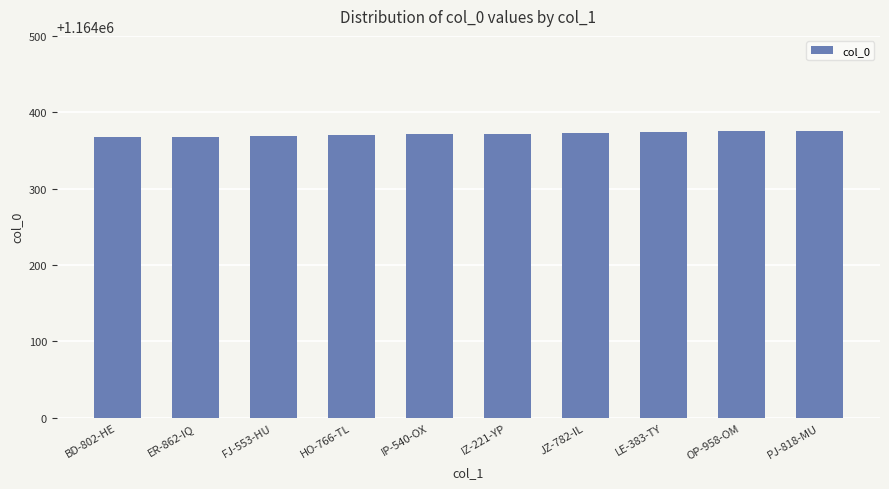

What position from the left is FJ-553-HU?

3